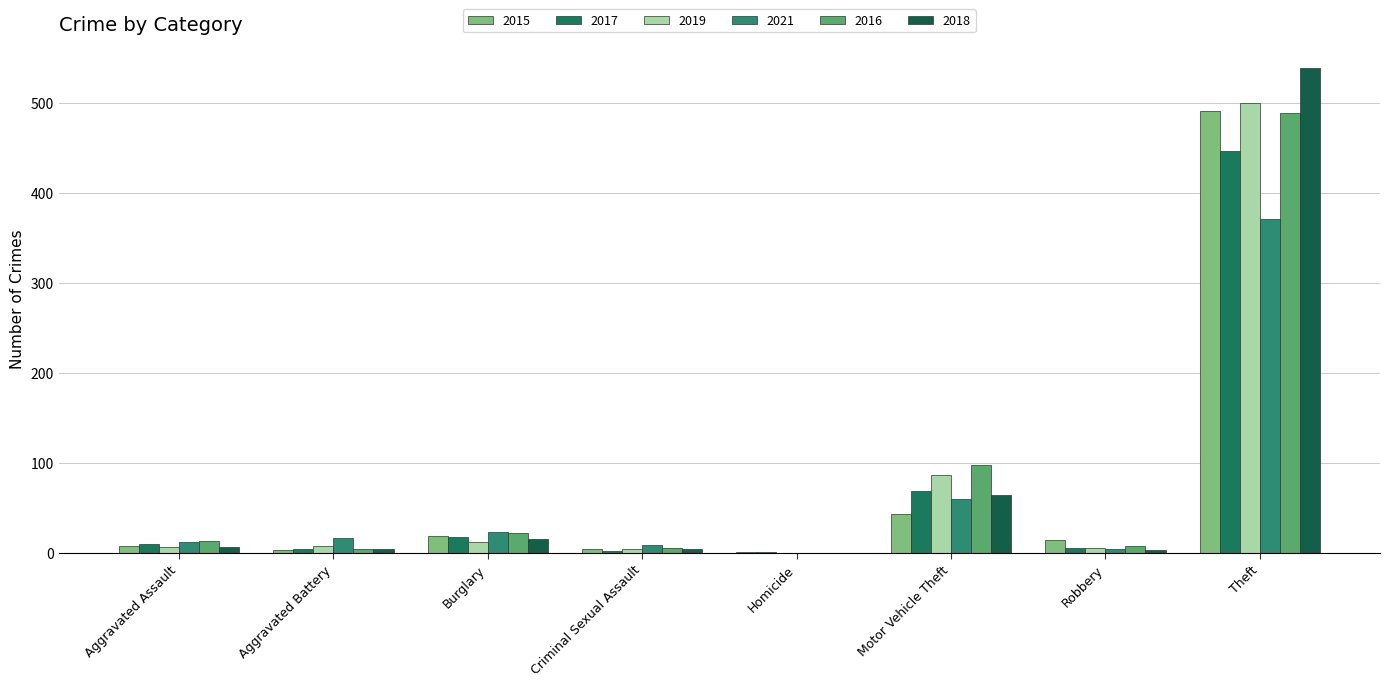

What position from the right is Aggravated Assault?

8